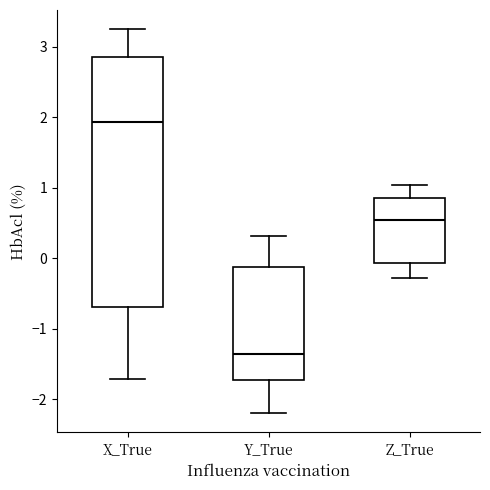

Reading left to right, transcribe this box plot: for each box, give where its median line is, the range the box spans, and where its two whiskers end, as read against the y-axis. The values are not printed on the chart, so give them approximately, as read against the axis.

X_True: median 1.9, box -0.7 to 2.8, whiskers -1.7 to 3.2
Y_True: median -1.4, box -1.7 to -0.1, whiskers -2.2 to 0.3
Z_True: median 0.5, box -0.1 to 0.9, whiskers -0.3 to 1.0